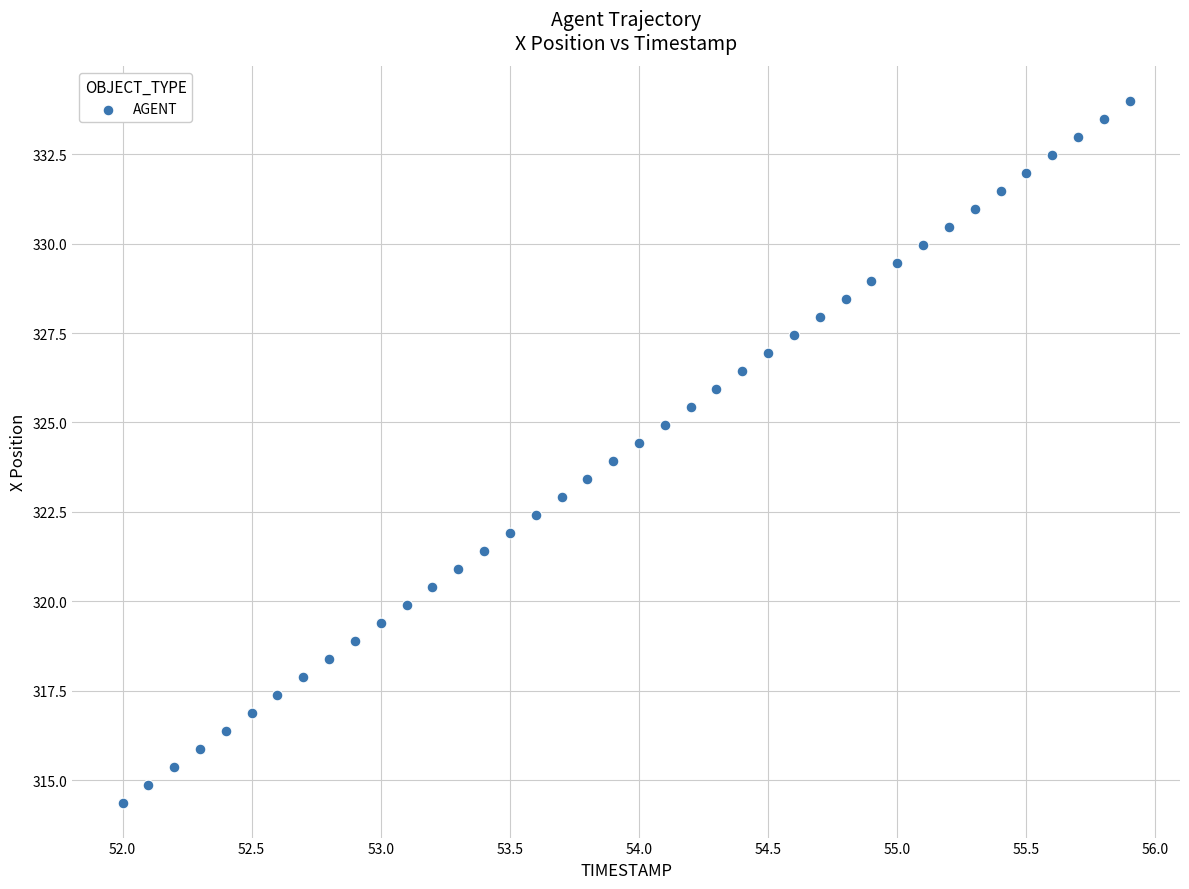

What is the range of X values (max minus min)?

3.9